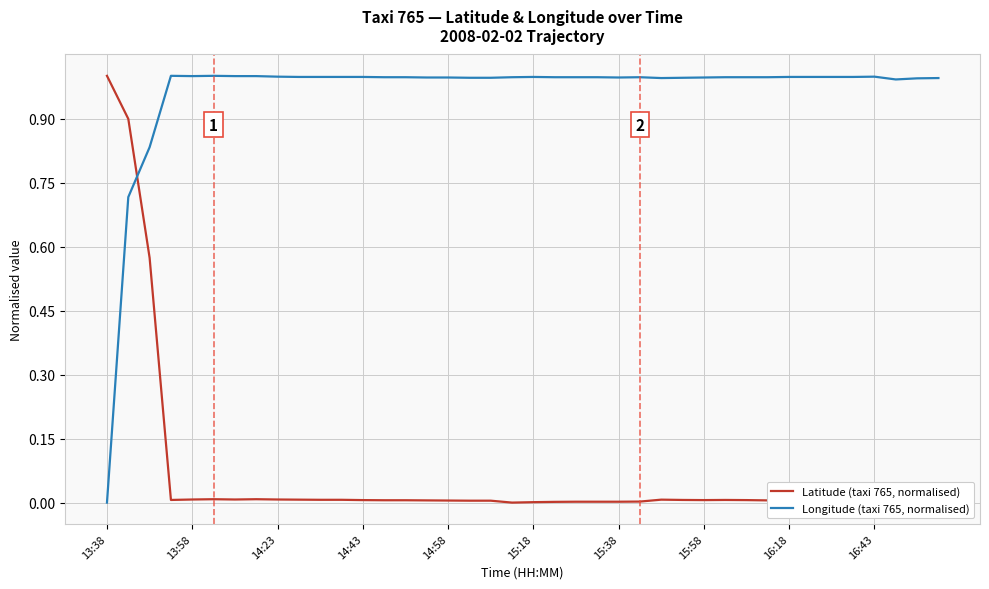

What is the difference between the maximum and minimum values in the Latitude (taxi 765, normalised) series?

1.0